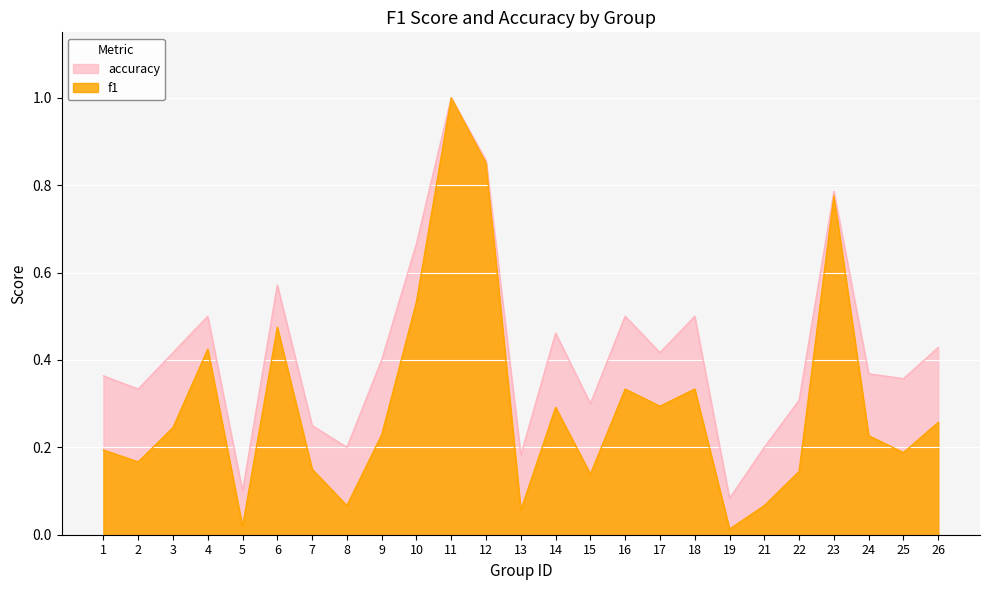

Reading left to right, what are all the values shown in this chart?

f1: 0.2	0.2	0.2	0.4	0.0	0.5	0.2	0.1	0.2	0.5	1.0	0.9	0.1	0.3	0.1	0.3	0.3	0.3	0.0	0.1	0.1	0.8	0.2	0.2	0.3
accuracy: 0.4	0.3	0.4	0.5	0.1	0.6	0.2	0.2	0.4	0.7	1.0	0.9	0.2	0.5	0.3	0.5	0.4	0.5	0.1	0.2	0.3	0.8	0.4	0.4	0.4